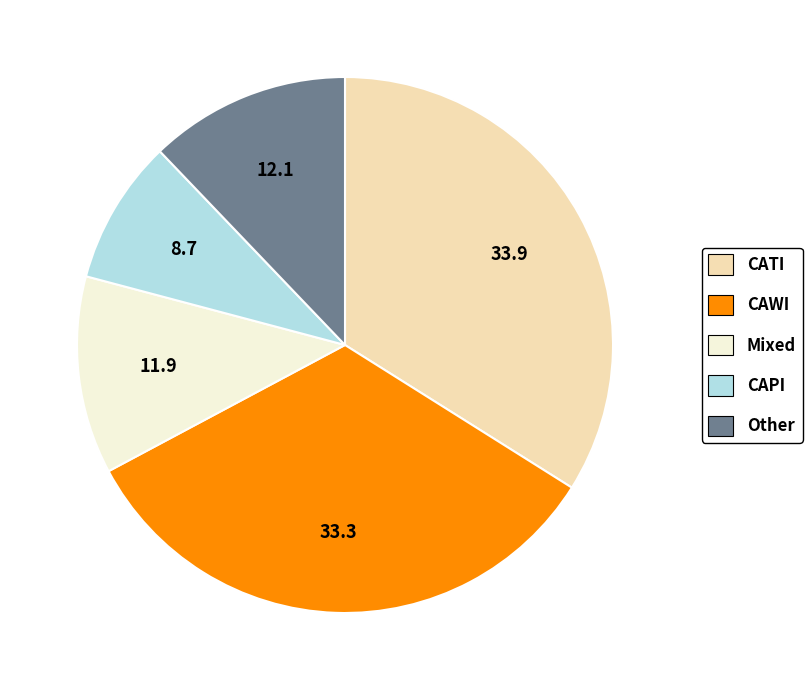

Do CAPI and Other together represent more than half of the pie?

No